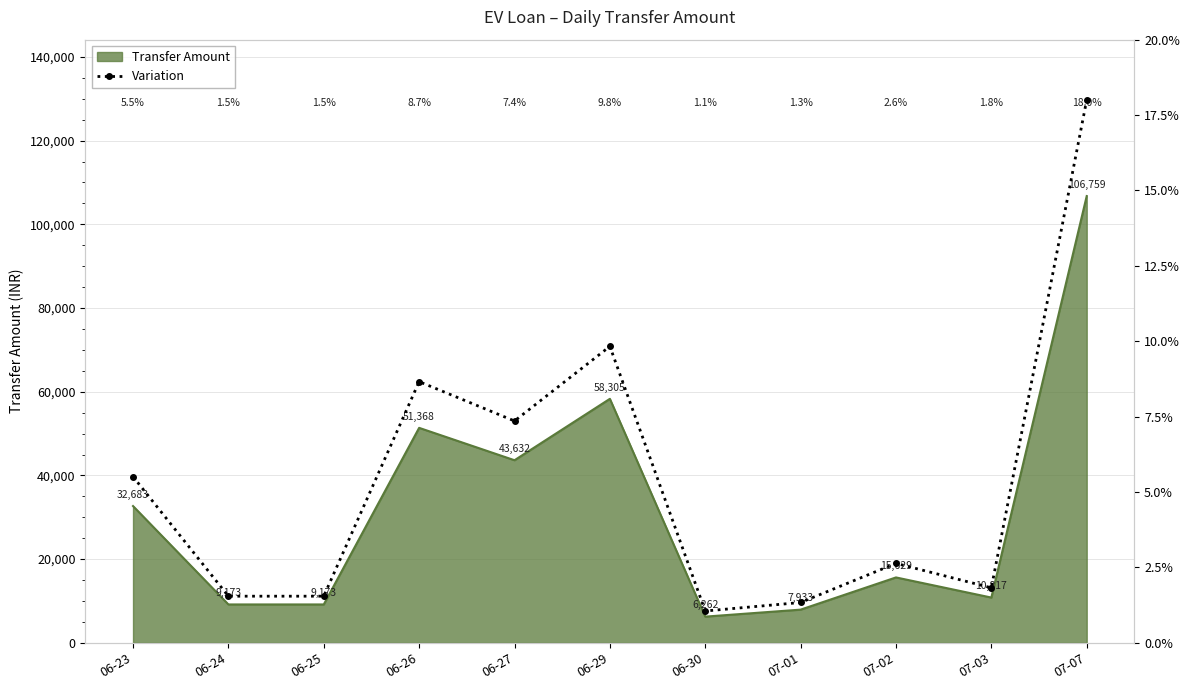

What is the average value?

5.4